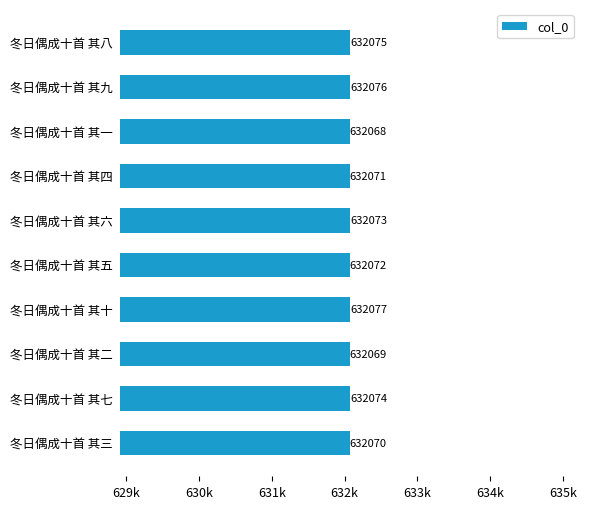

Rank the categories by value from highest to lowest.

冬日偶成十首 其十, 冬日偶成十首 其九, 冬日偶成十首 其八, 冬日偶成十首 其七, 冬日偶成十首 其六, 冬日偶成十首 其五, 冬日偶成十首 其四, 冬日偶成十首 其三, 冬日偶成十首 其二, 冬日偶成十首 其一